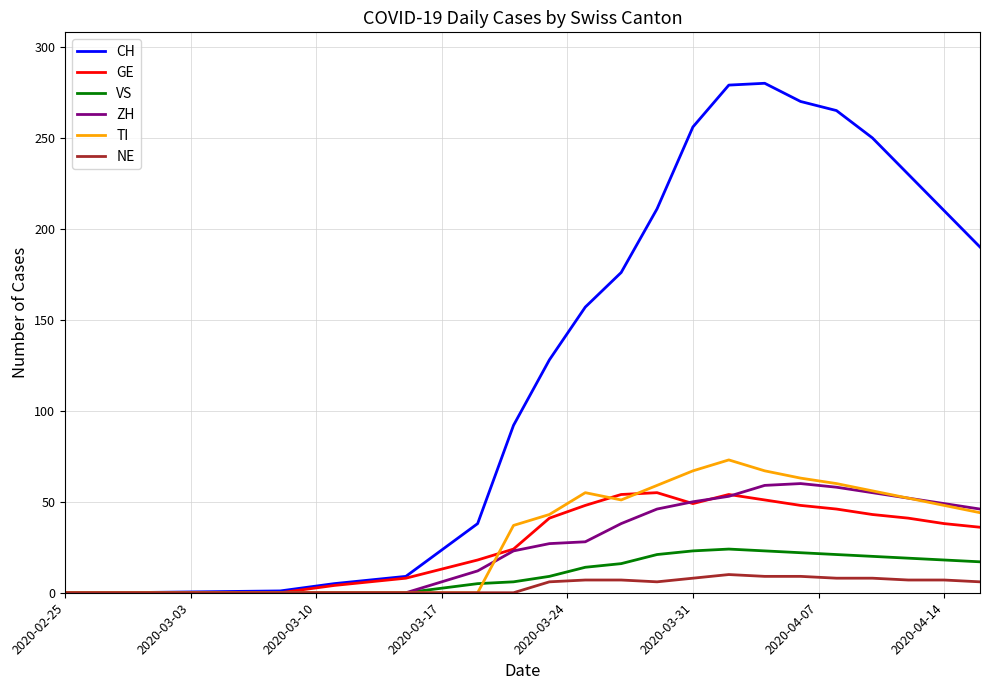

Which series has the largest total across all categories?

CH